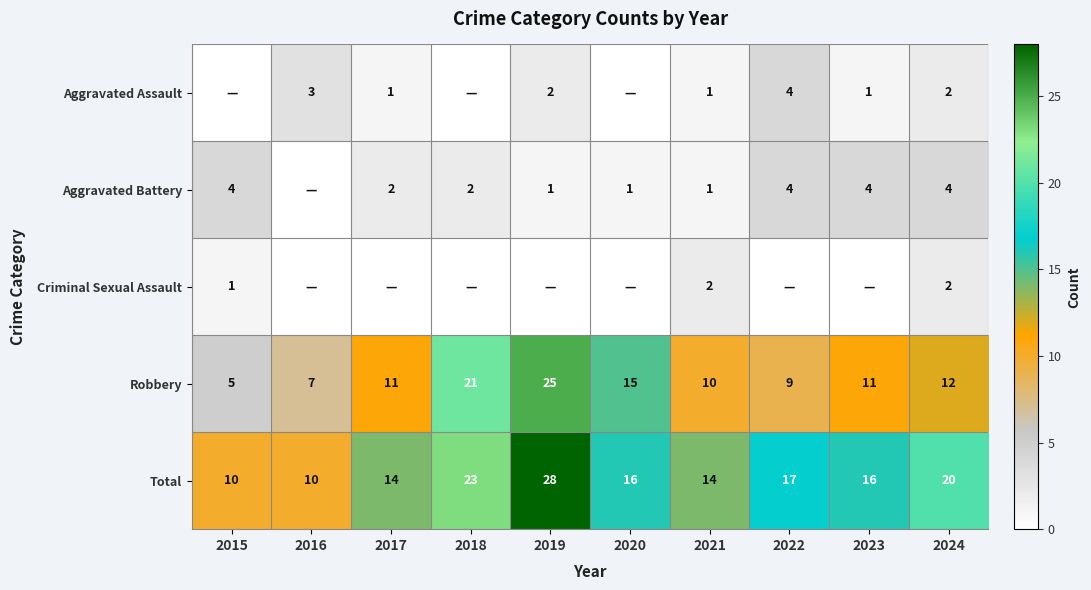

How many categories are shown in the chart?

10